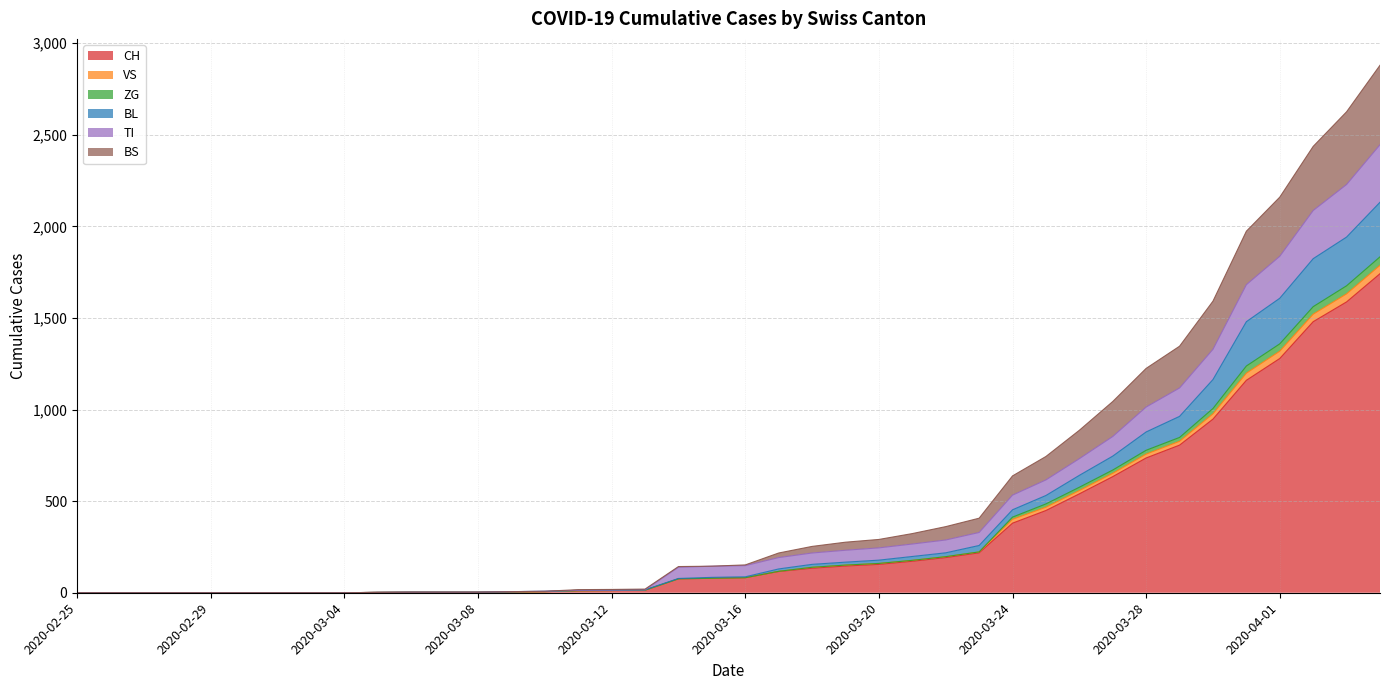

What is the label of the 39th point from the right?

2020-02-26